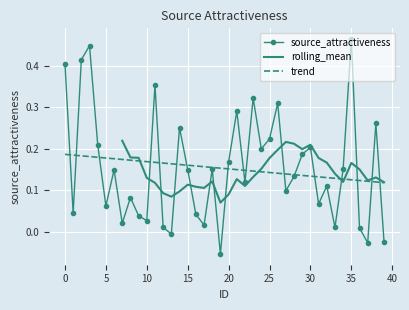

Which has a higher value, 13 or 39?

13